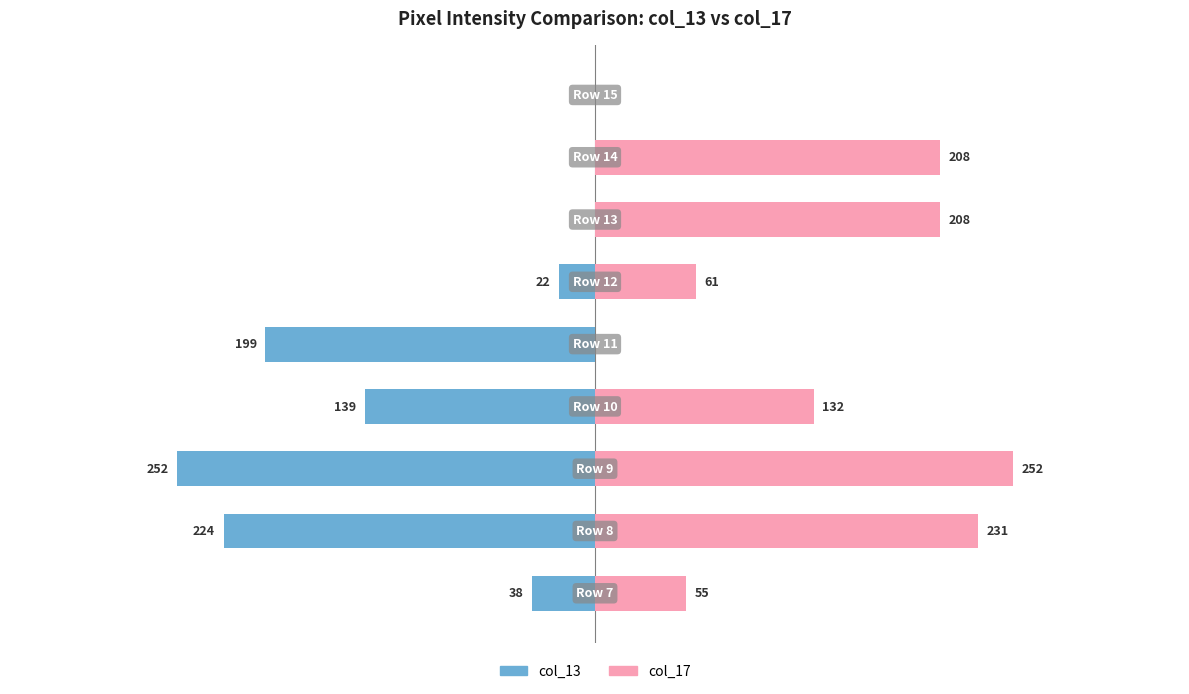

What is the average value of the col_13 series?

-97